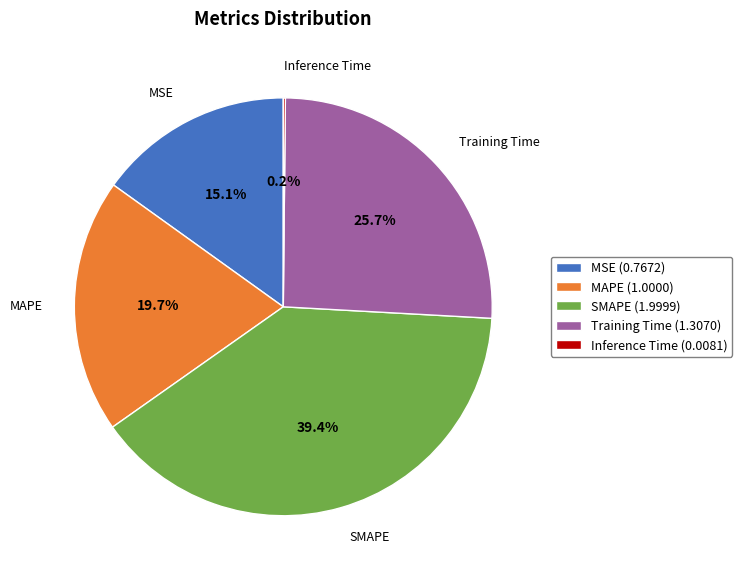

Do MAPE and Training Time together represent more than half of the pie?

No